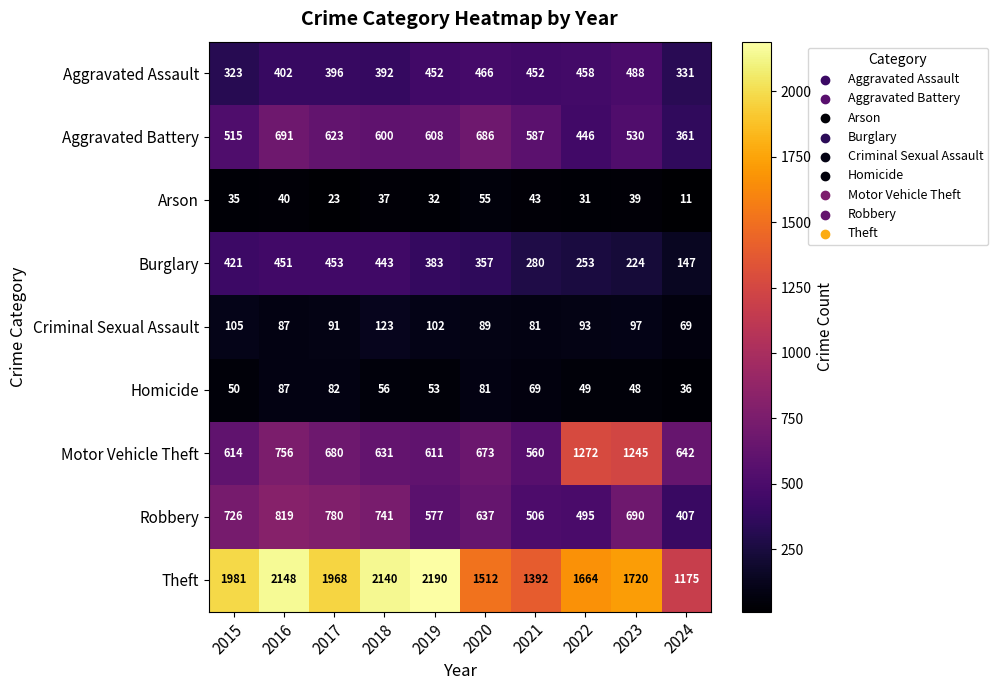

Rank the series at 2020 from lowest to highest value.

Arson, Homicide, Criminal Sexual Assault, Burglary, Aggravated Assault, Robbery, Motor Vehicle Theft, Aggravated Battery, Theft